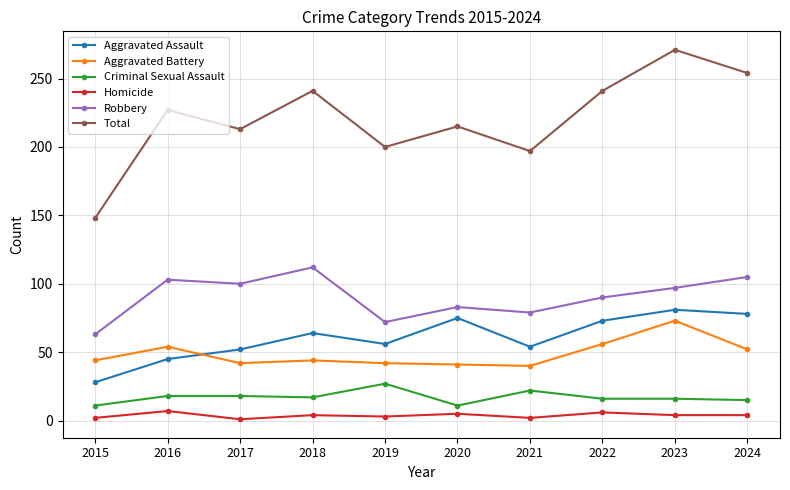

True or false: Total has a value of 80 at 2015.

False